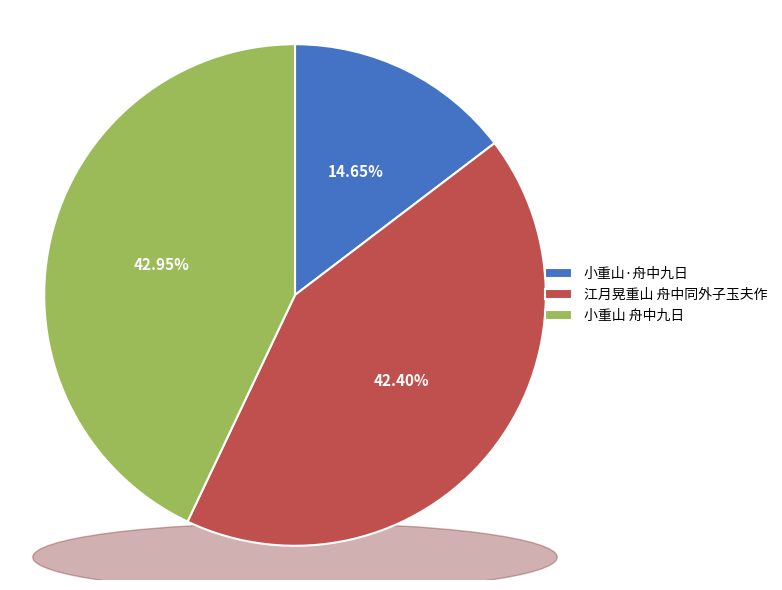

Is there a majority slice in this chart?

No